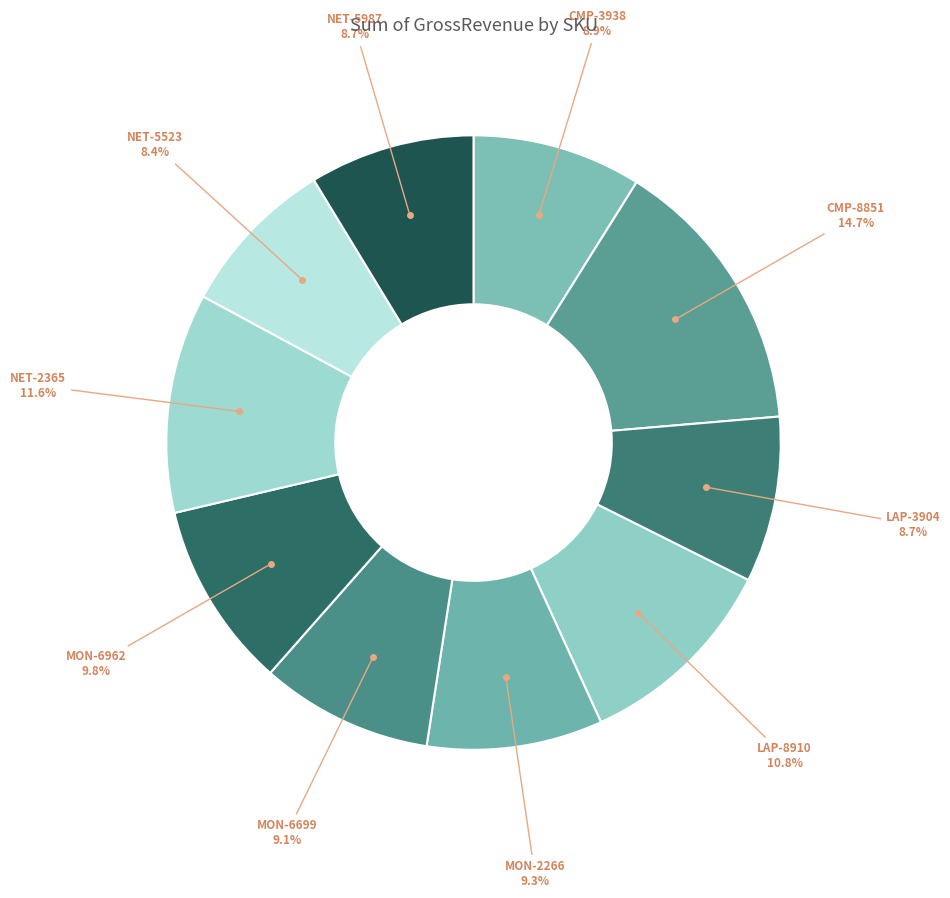

Which slice is the largest?

CMP-8851